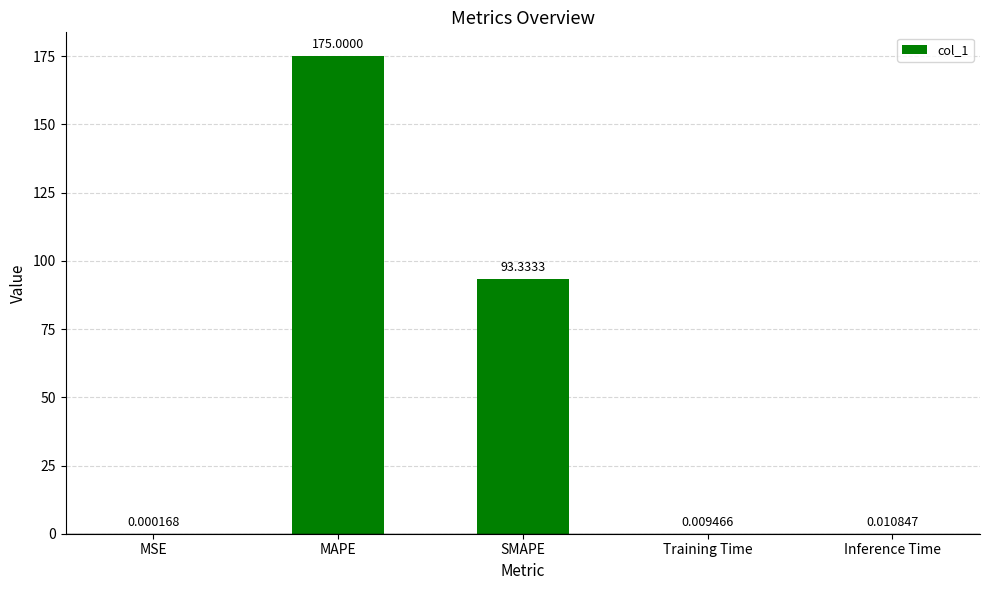

Where is the data nearest to the value 87?

SMAPE